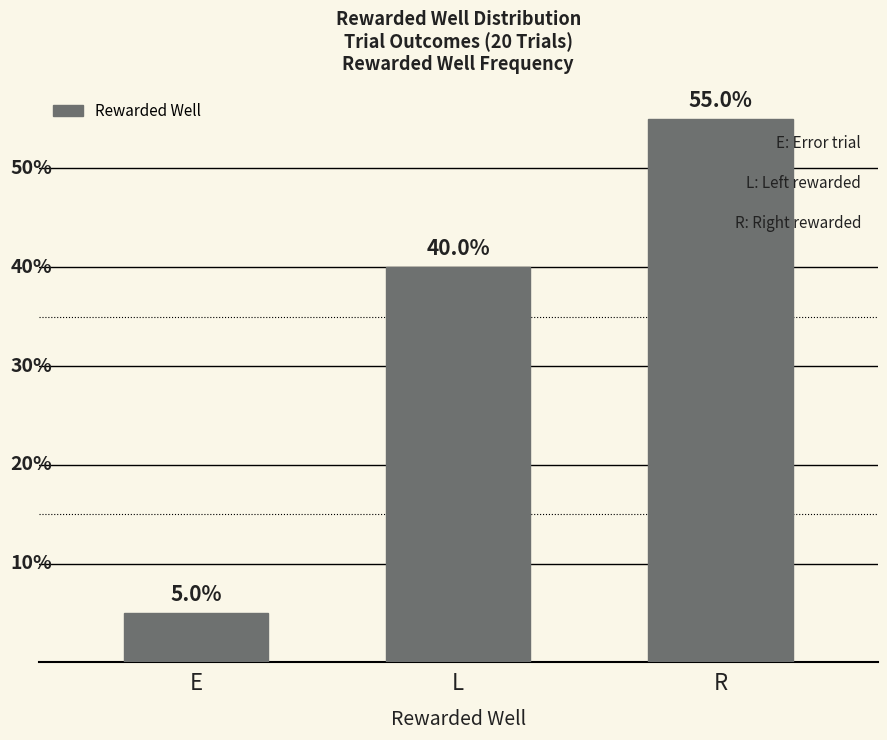

Where is the data nearest to the value 30?

L